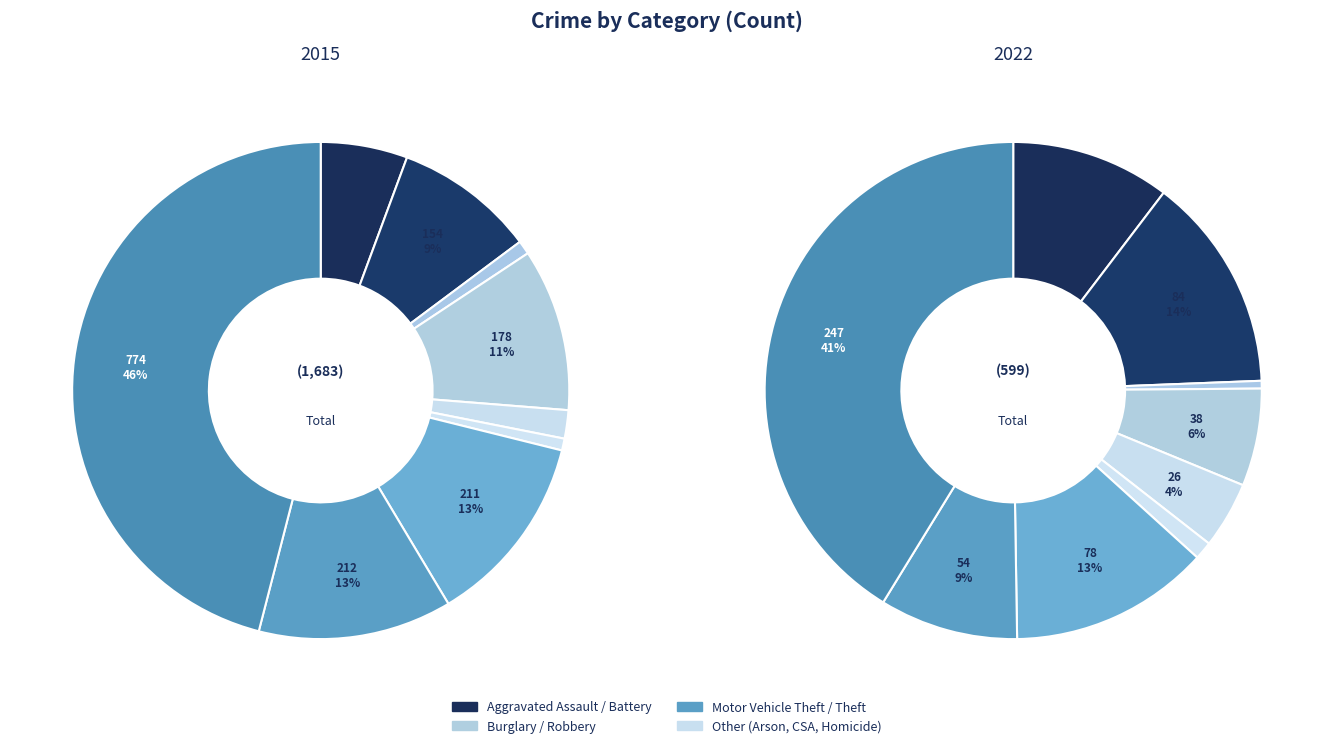

Does any single category account for the majority?

No